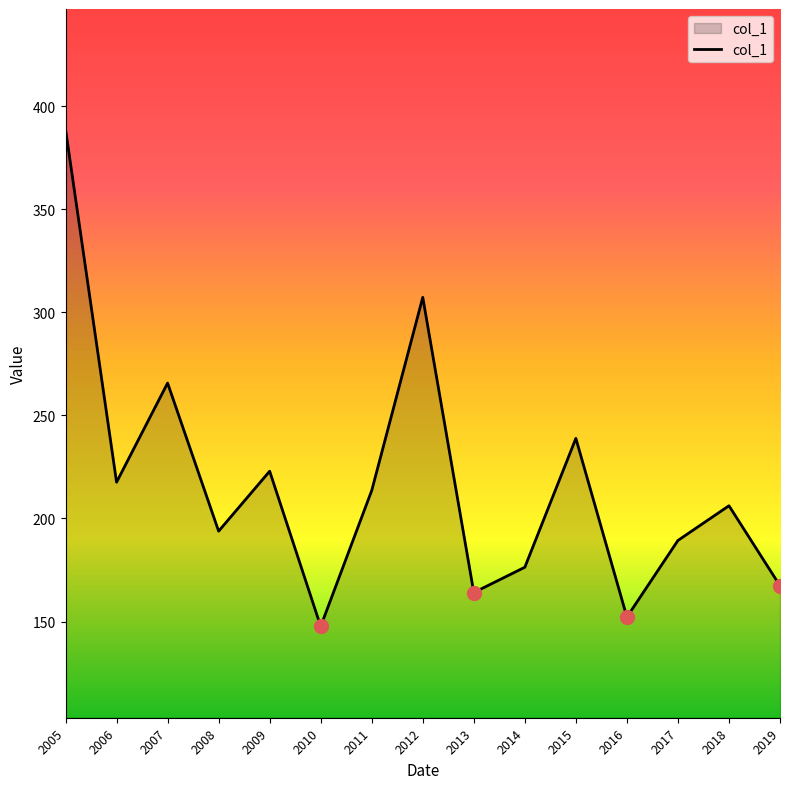

How many series are shown in this chart?

1